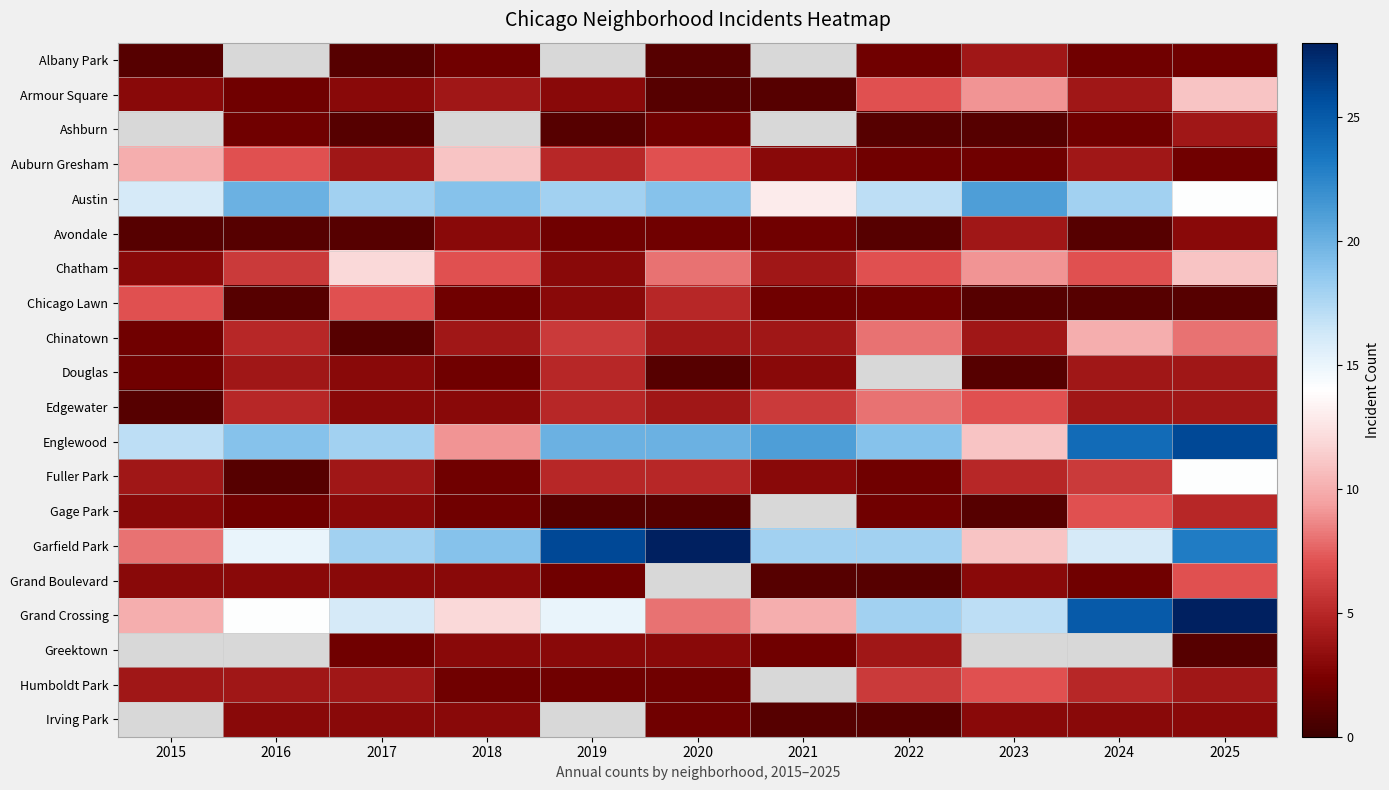

The Douglas series shows 4.0 at 2024. True or false?

True